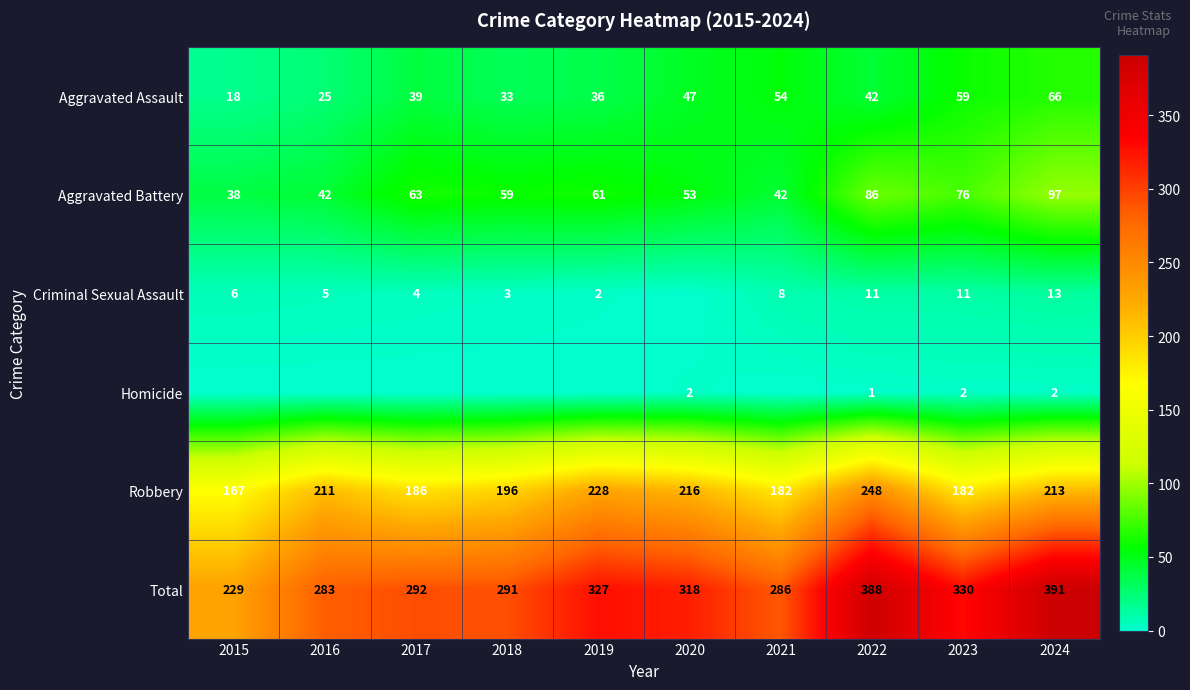

Where does the Aggravated Assault series first go above 42?

2020